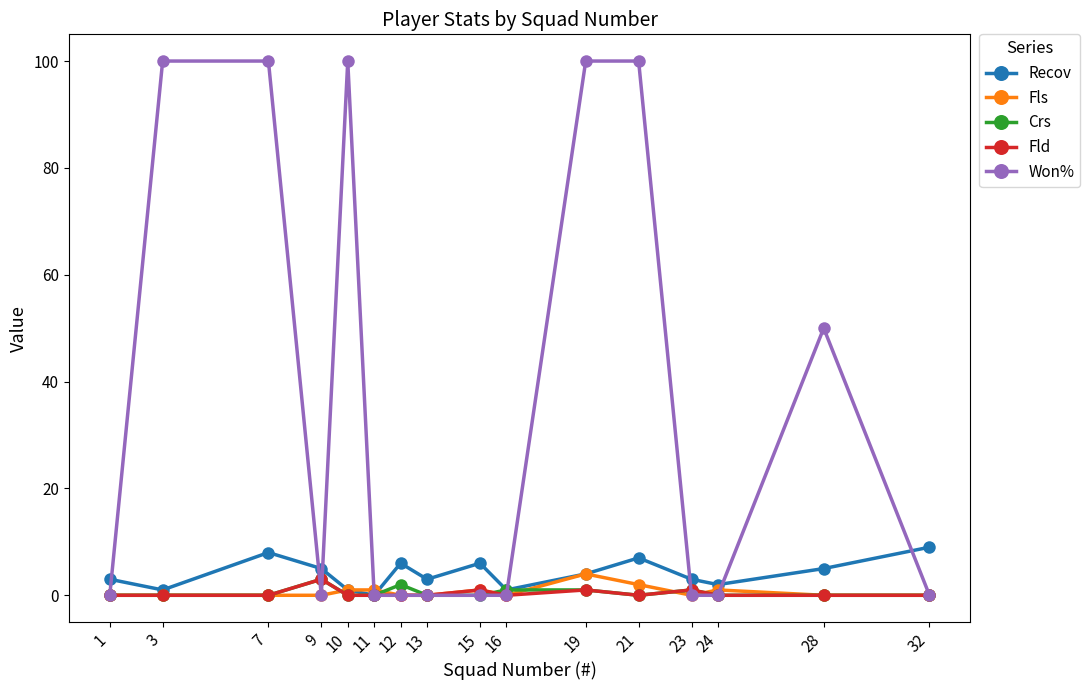

At which label is Won% closest to 50?

28